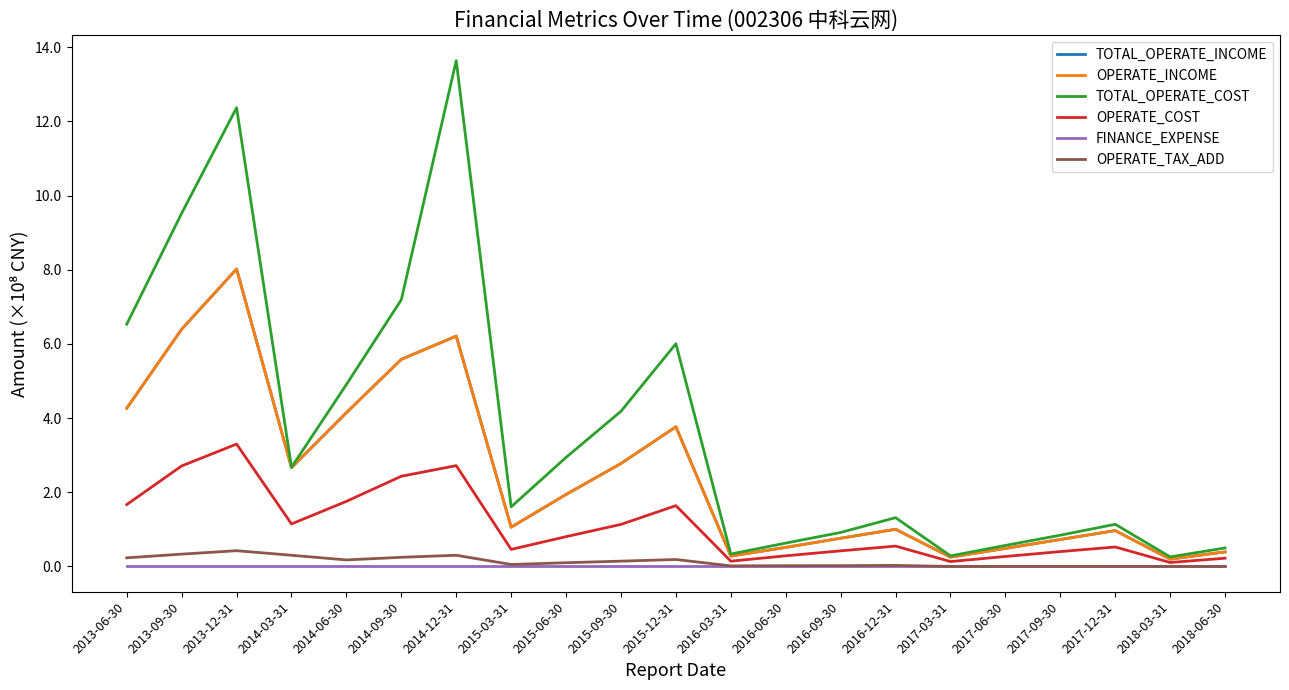

Is it true that OPERATE_INCOME equals 14304967.9 at 2016-06-30?

False